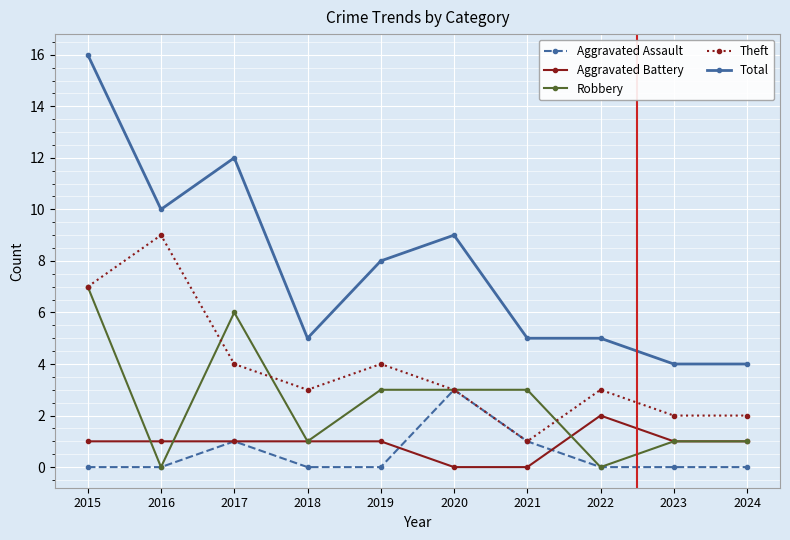

What is the difference between the maximum and minimum values in the Robbery series?

7